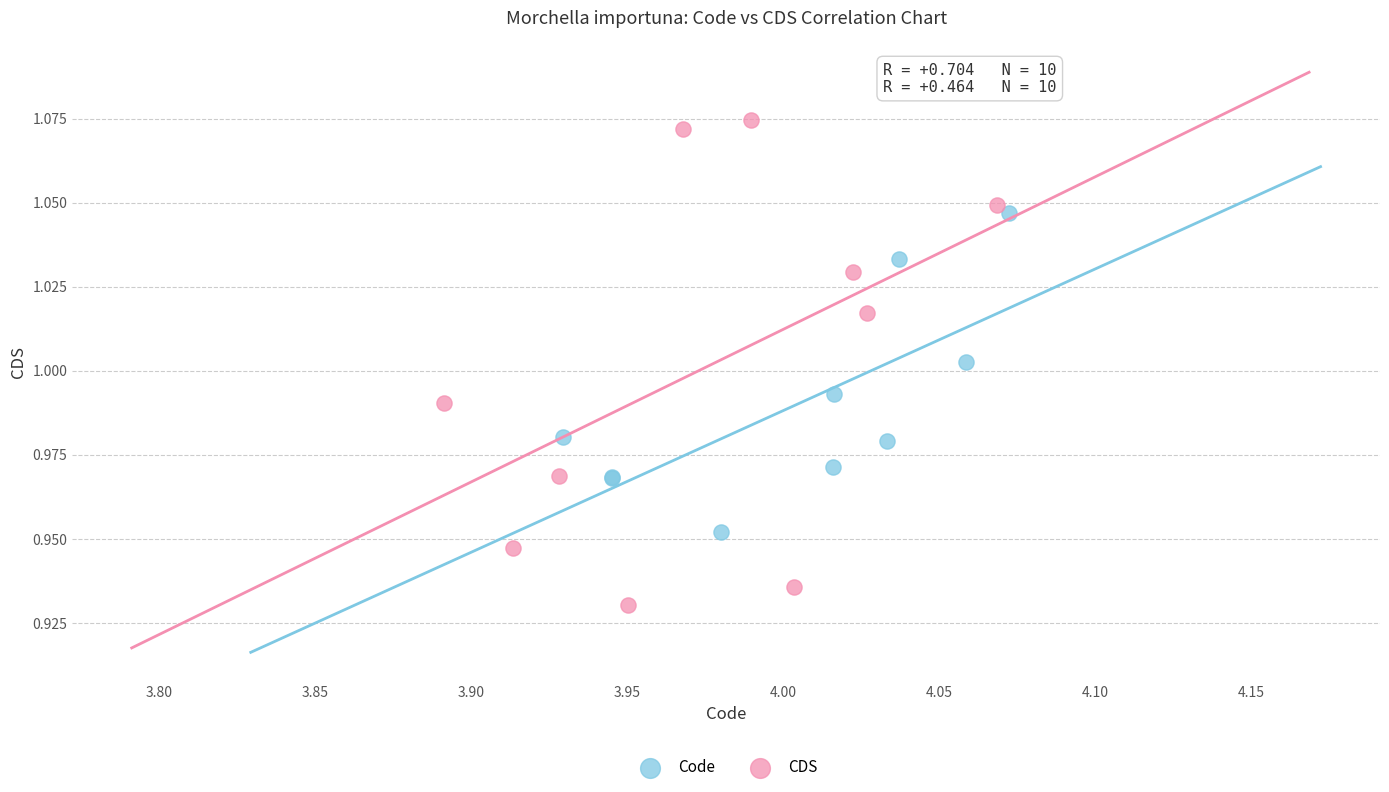

Which series reaches the maximum Y coordinate?

CDS